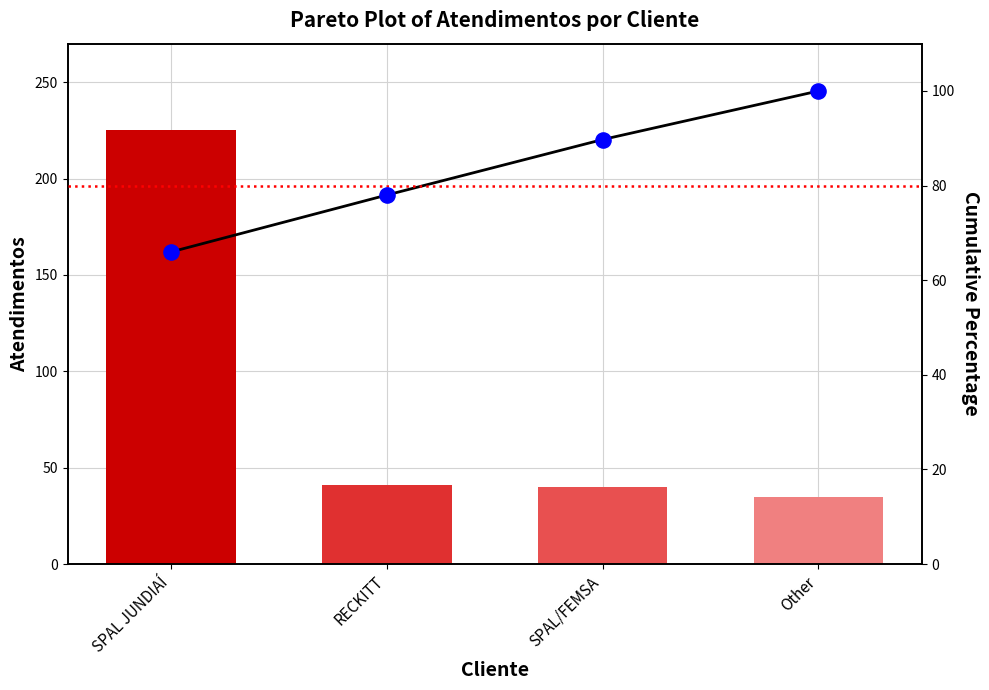

At which category is the sum across all series the highest?

SPAL JUNDIAÍ